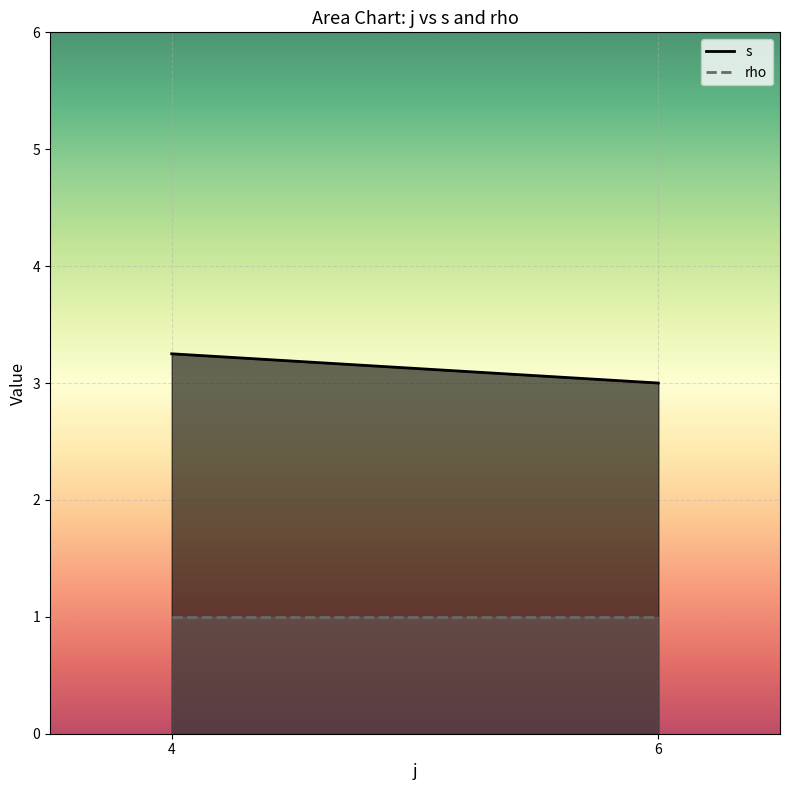

How many distinct data groups are displayed?

2